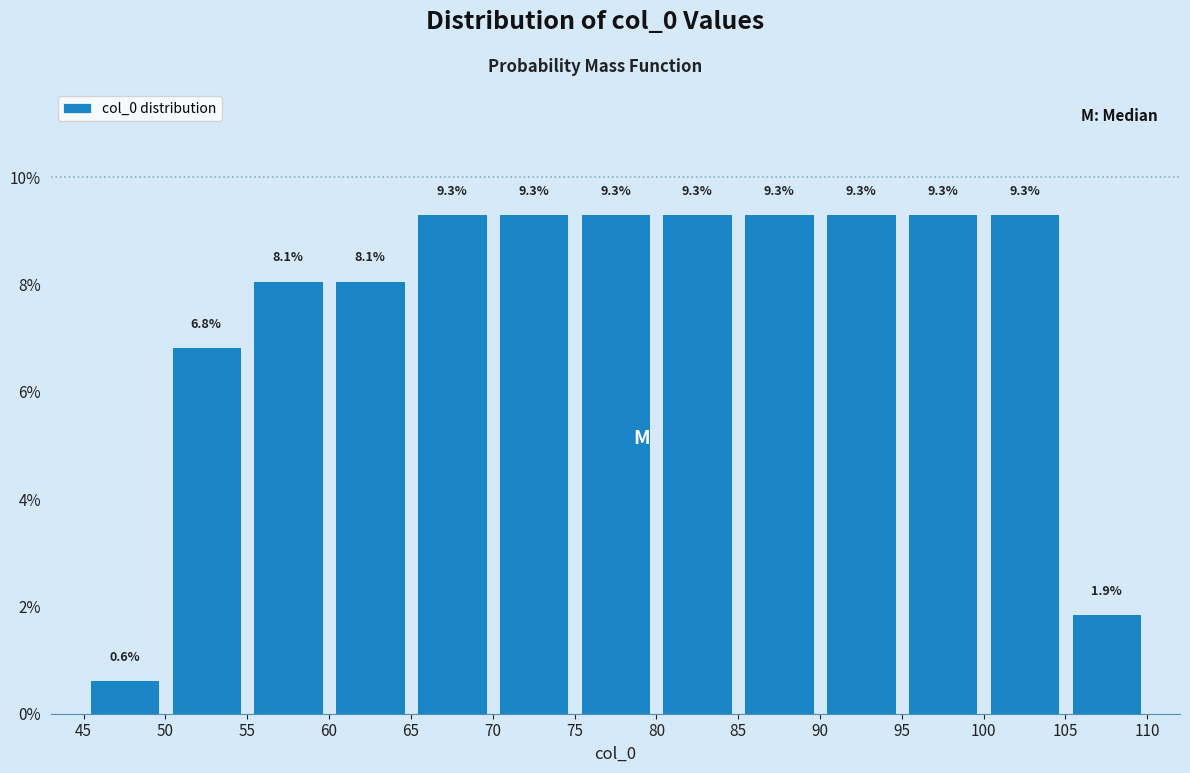

Reading left to right, transcribe this chart: for each bar, give the range it covers on the x-axis and its height.

45 to 50: 0.6
50 to 55: 6.8
55 to 60: 8.1
60 to 65: 8.1
65 to 70: 9.3
70 to 75: 9.3
75 to 80: 9.3
80 to 85: 9.3
85 to 90: 9.3
90 to 95: 9.3
95 to 100: 9.3
100 to 105: 9.3
105 to 110: 1.9